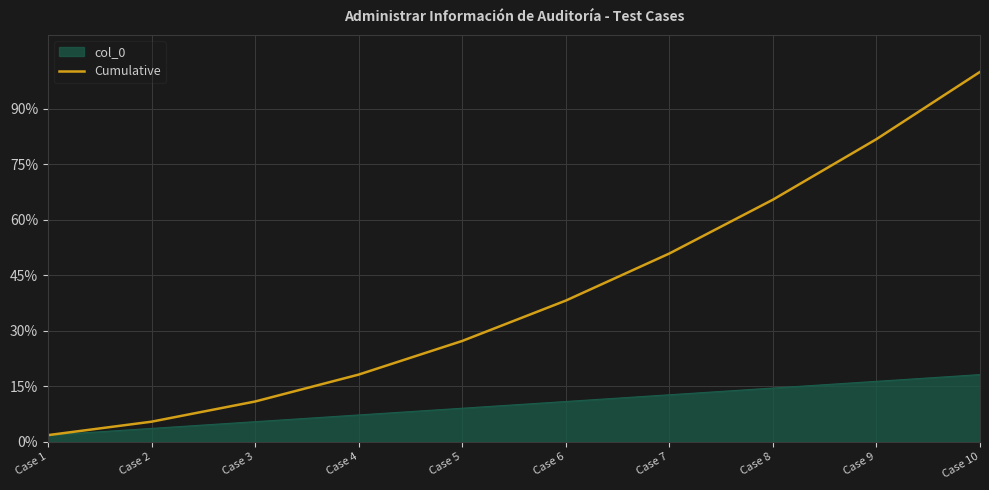

True or false: col_0 has a value of 24.0 at Case 9.

False